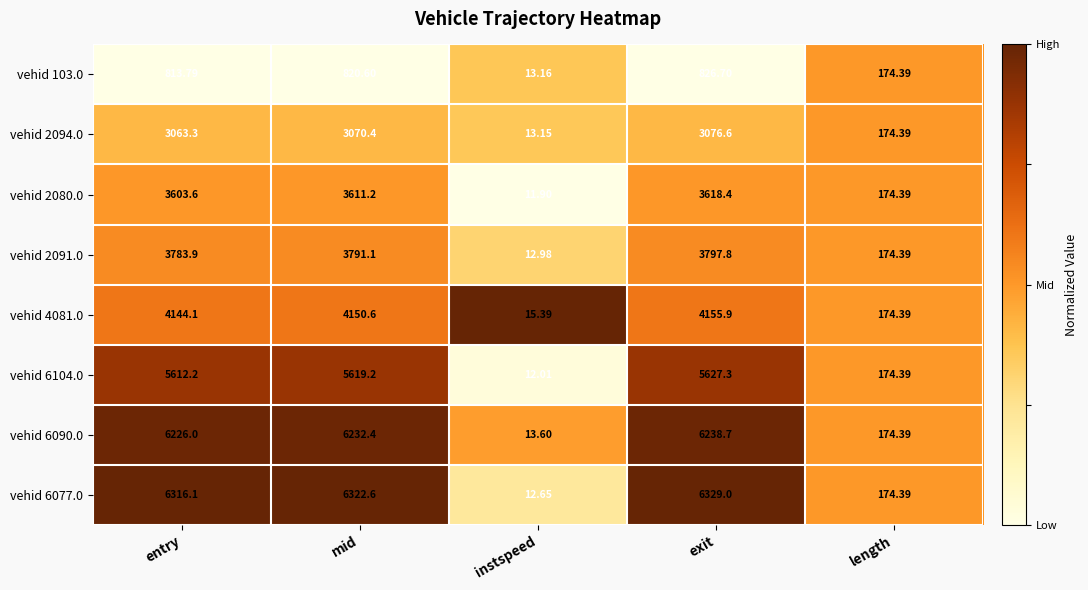

At which category is the sum across all series the highest?

exit